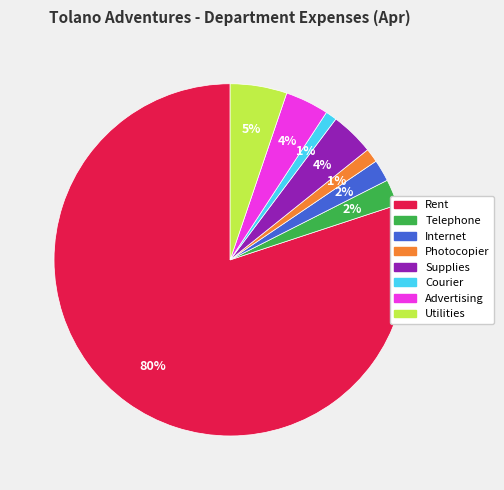

Between Photocopier and Advertising, which is larger?

Advertising